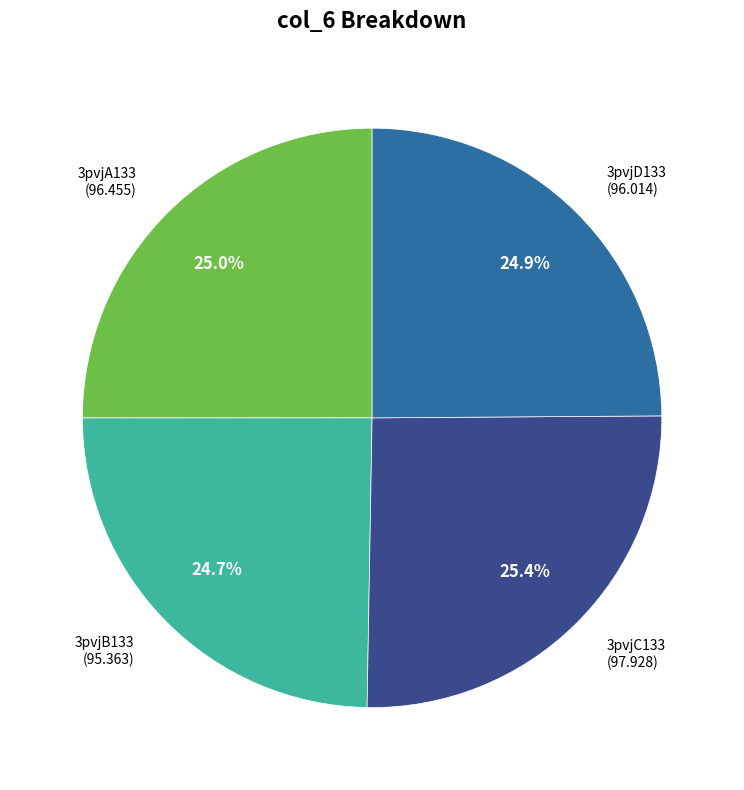

Is 3pvjA133 the majority of the pie?

No